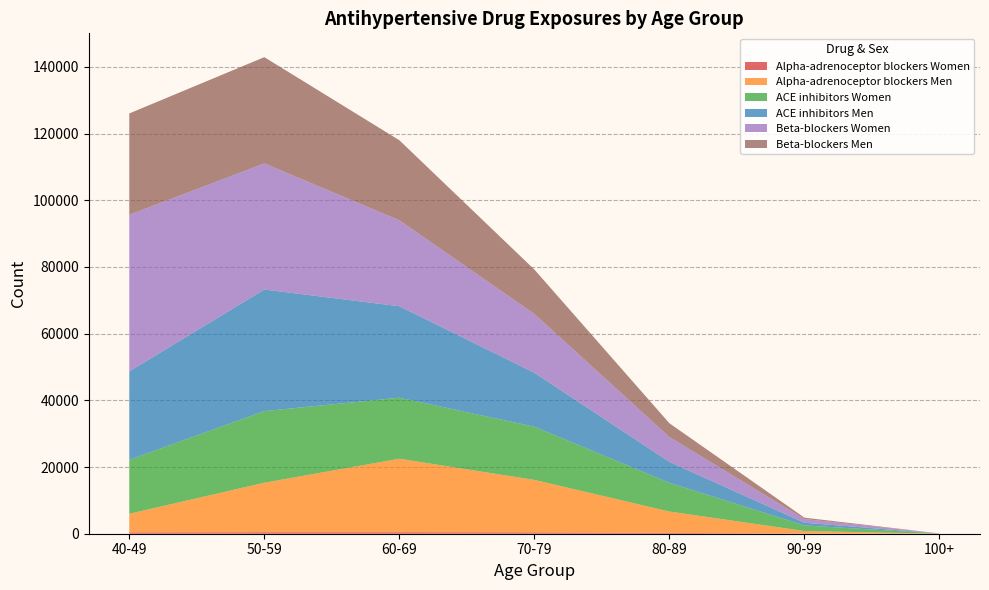

Reading left to right, what are all the values shown in this chart?

Alpha-adrenoceptor blockers Women: 40-49=396	50-59=447	60-69=451	70-79=410	80-89=248	90-99=43	100+=0
Alpha-adrenoceptor blockers Men: 40-49=5583	50-59=14842	60-69=22031	70-79=15731	80-89=6405	90-99=763	100+=10
ACE inhibitors Women: 40-49=16185	50-59=21476	60-69=18297	70-79=15943	80-89=8611	90-99=1673	100+=39
ACE inhibitors Men: 40-49=26512	50-59=36456	60-69=27429	70-79=16181	80-89=6270	90-99=809	100+=10
Beta-blockers Women: 40-49=46947	50-59=37820	60-69=25776	70-79=17633	80-89=7449	90-99=1123	100+=20
Beta-blockers Men: 40-49=30396	50-59=31852	60-69=23999	70-79=13315	80-89=4130	90-99=399	100+=5